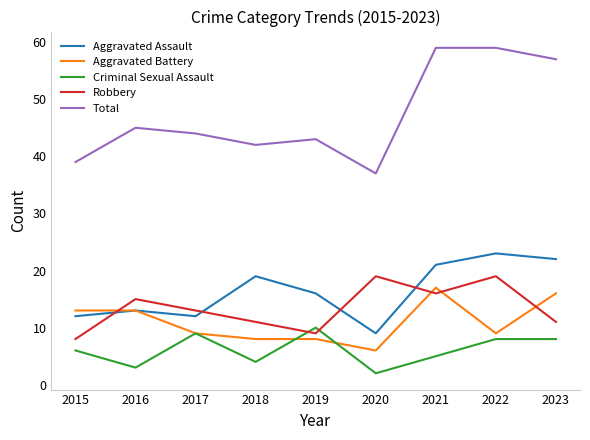

What is the maximum value shown in the chart?

59